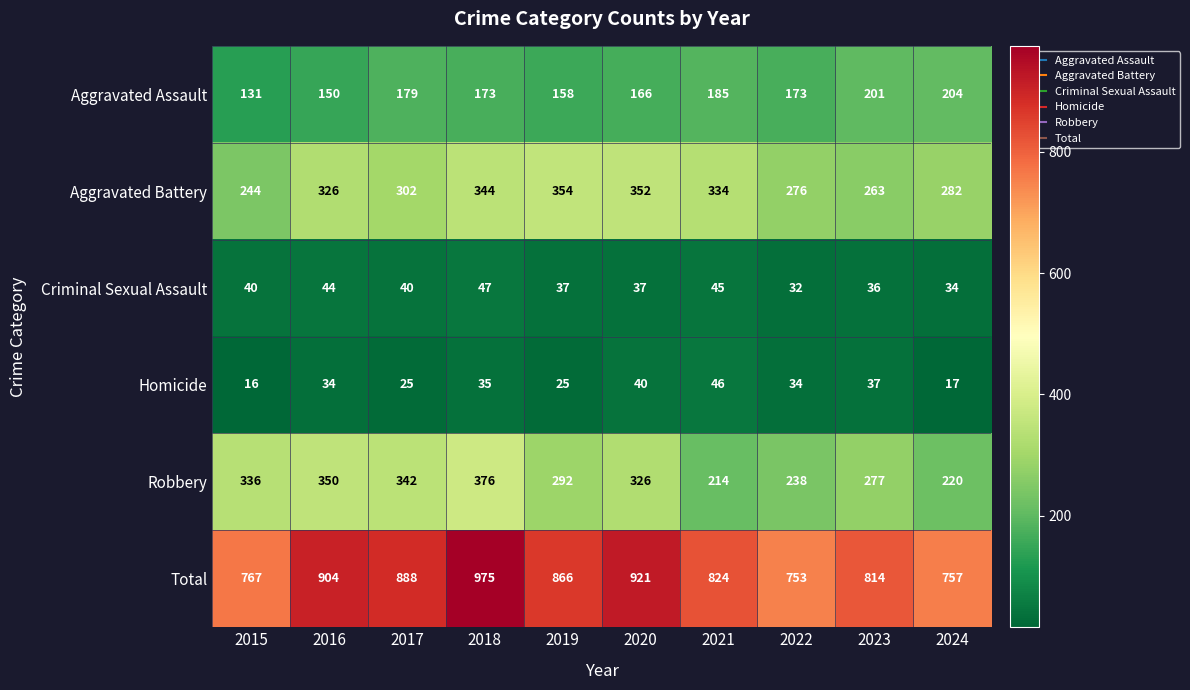

Which series has the largest total across all categories?

Total